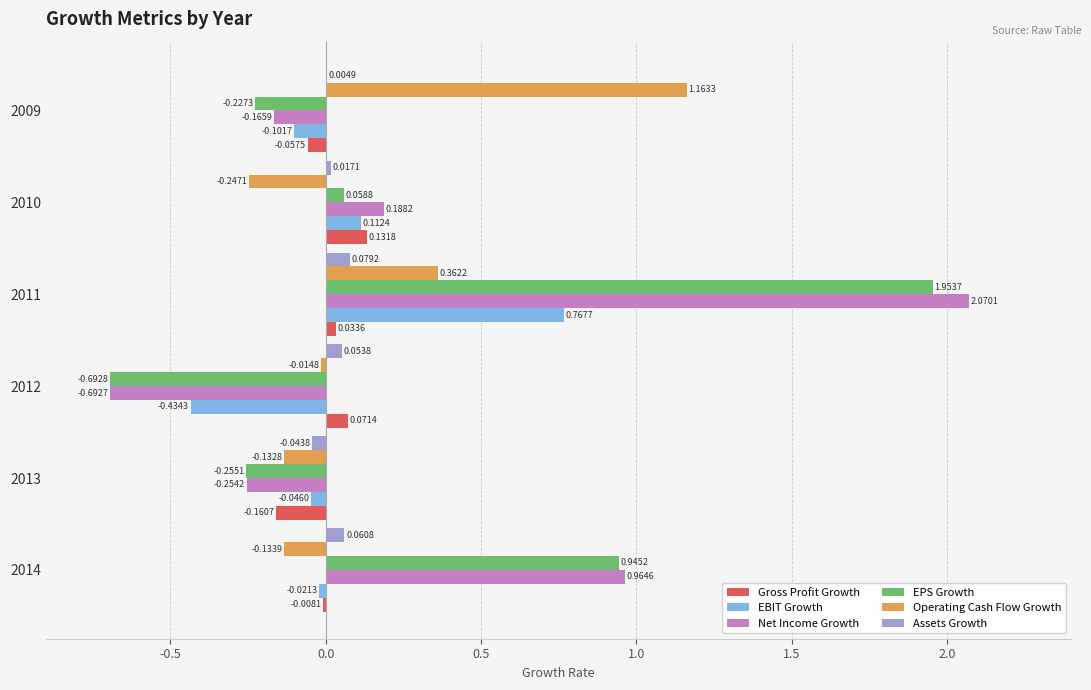

Which series changed the most between 2013 and 2012?

Net Income Growth